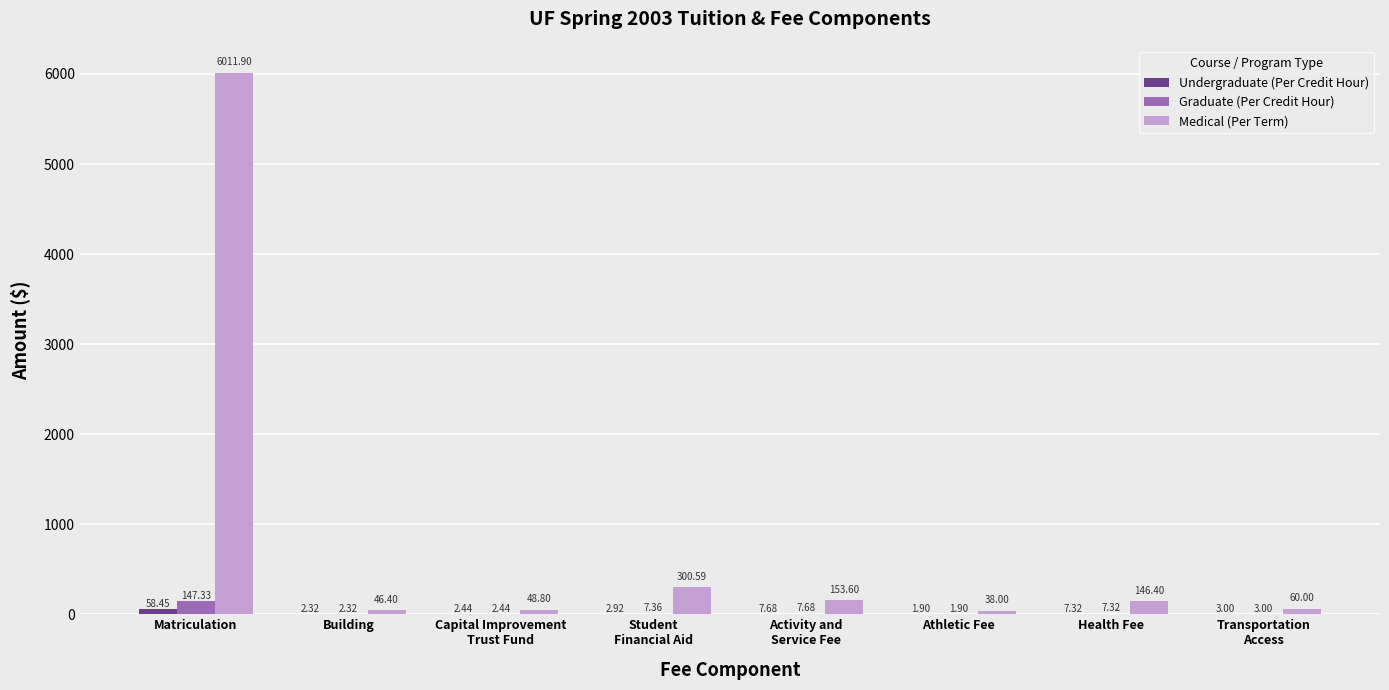

At which category does the chart reach its peak across all series?

Matriculation